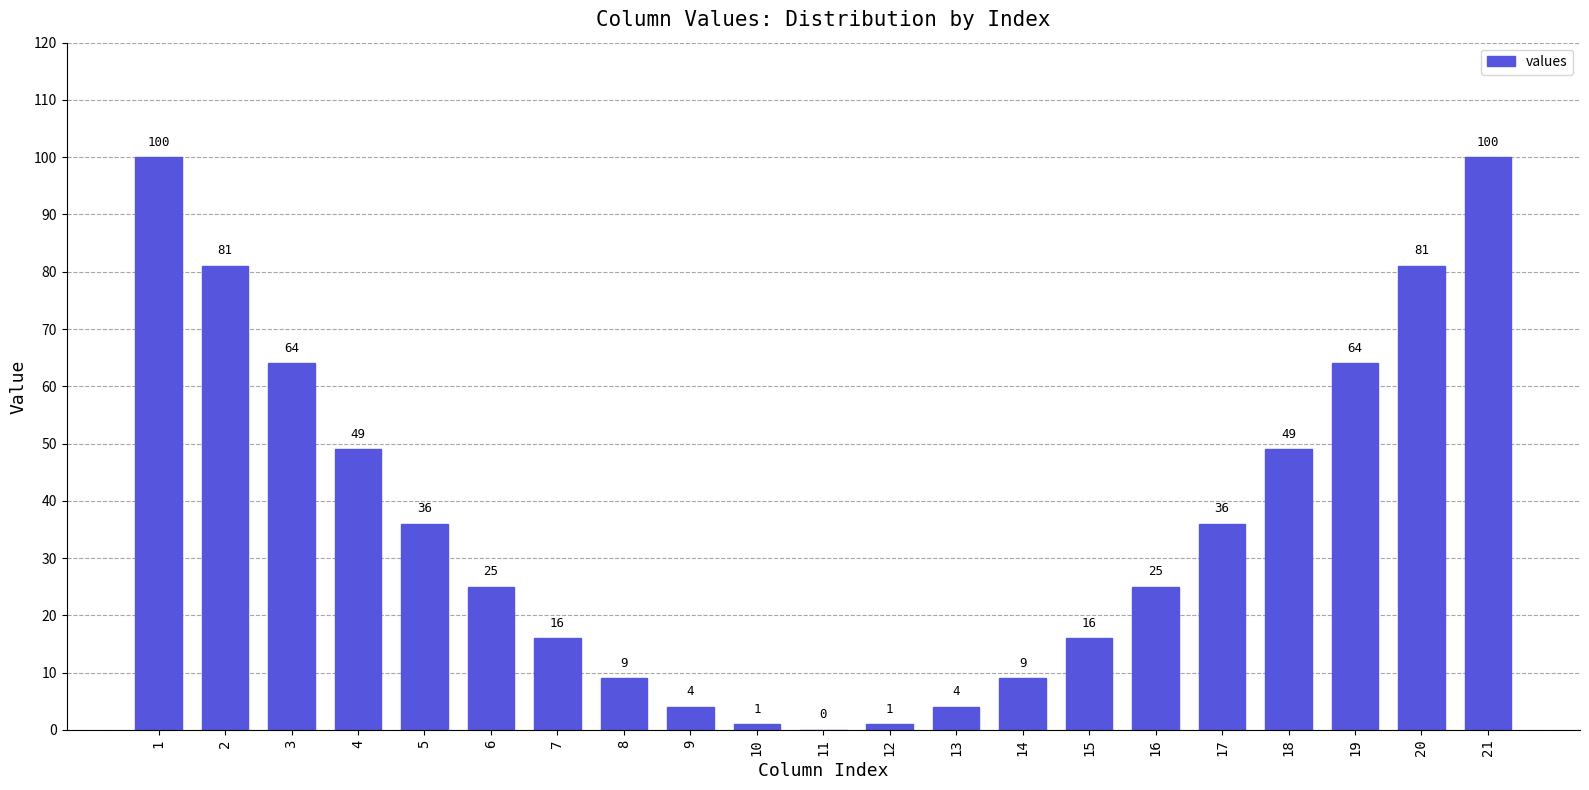

What is the difference between the values at 9 and 1?

96